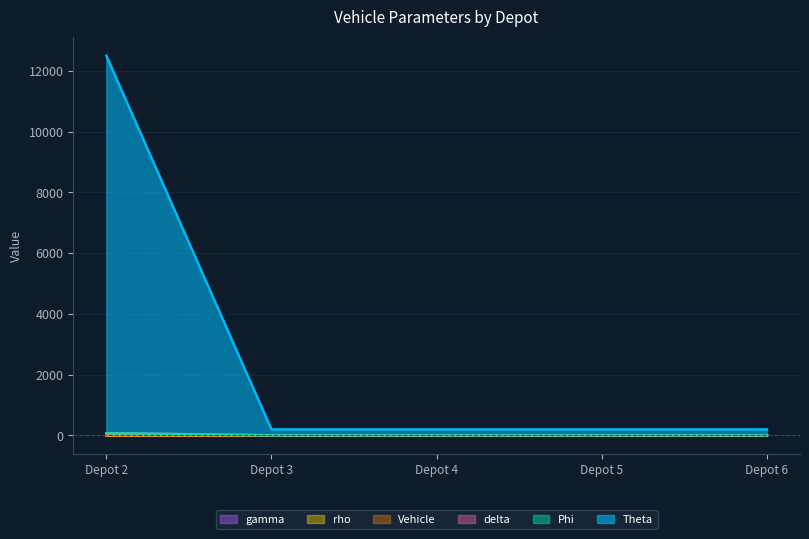

Count the number of data series in this chart.

6